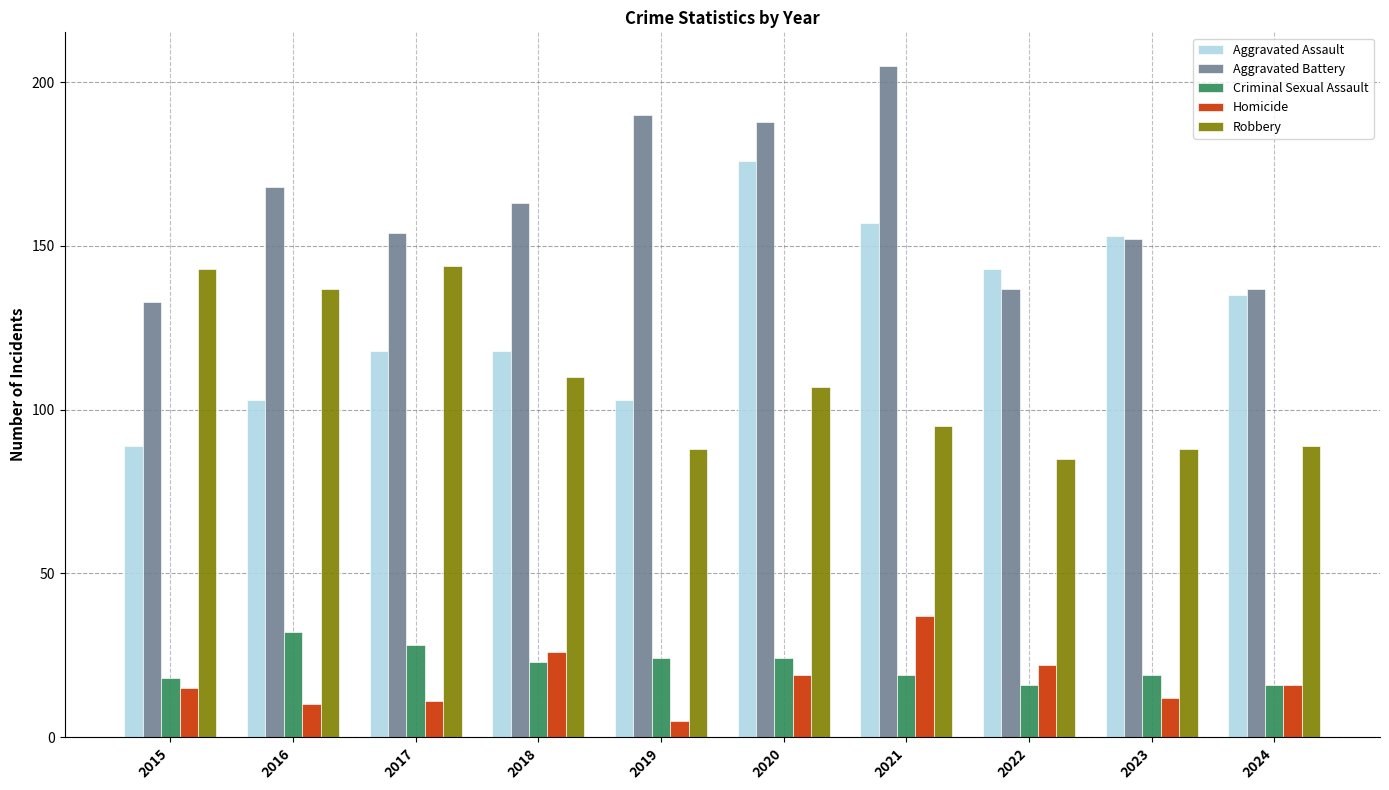

At 2021, list the series in order from largest to smallest.

Aggravated Battery, Aggravated Assault, Robbery, Homicide, Criminal Sexual Assault